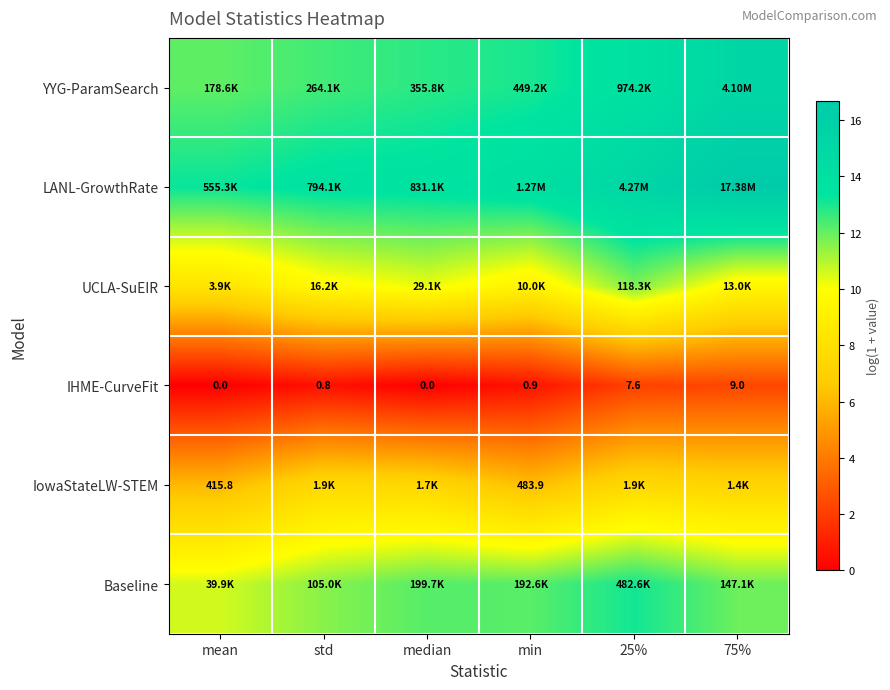

Where is IHME-CurveFit nearest to the value 4?

min